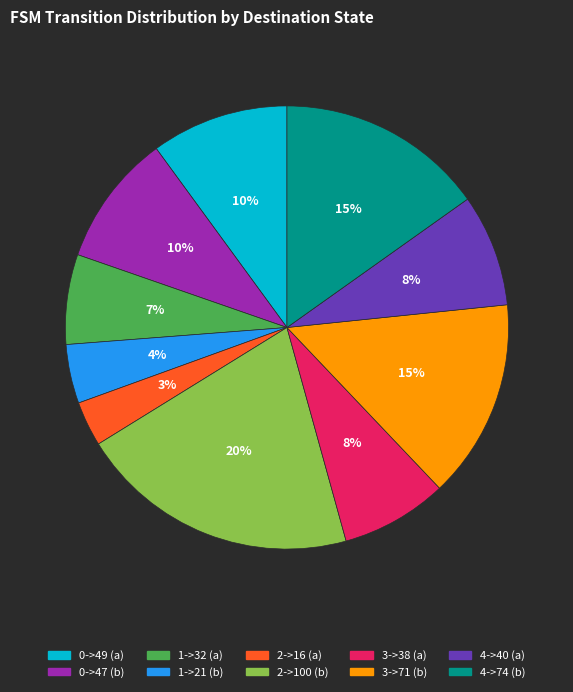

Which has a higher value, 1->21 (b) or 4->40 (a)?

4->40 (a)